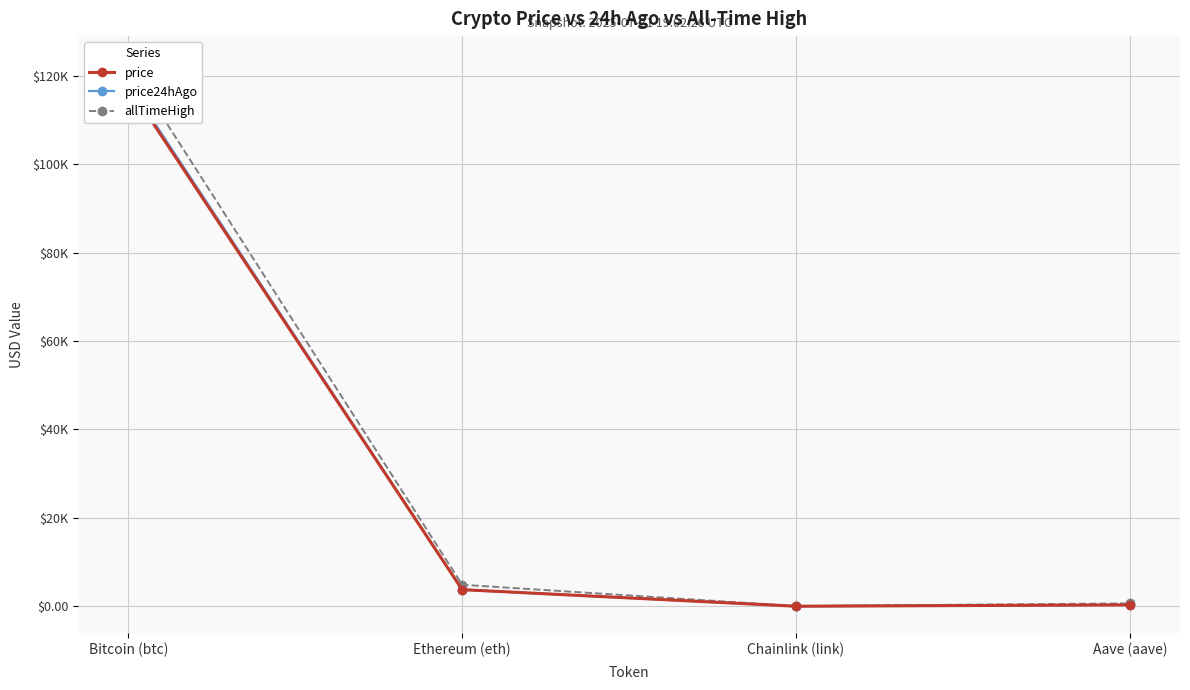

What is the difference between the second highest and minimum values in the allTimeHigh series?

4825.6